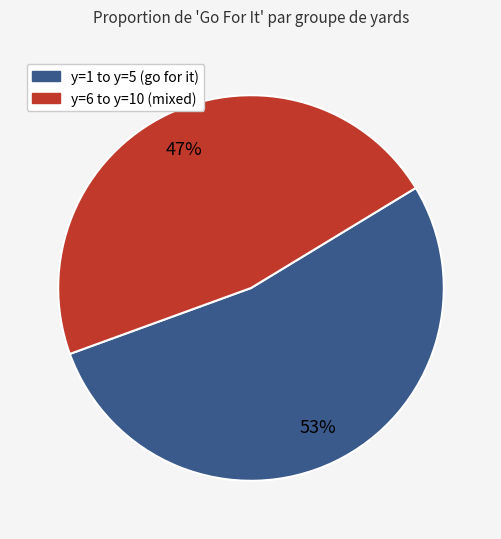

To the nearest percent, what is the average slice percentage?

50%